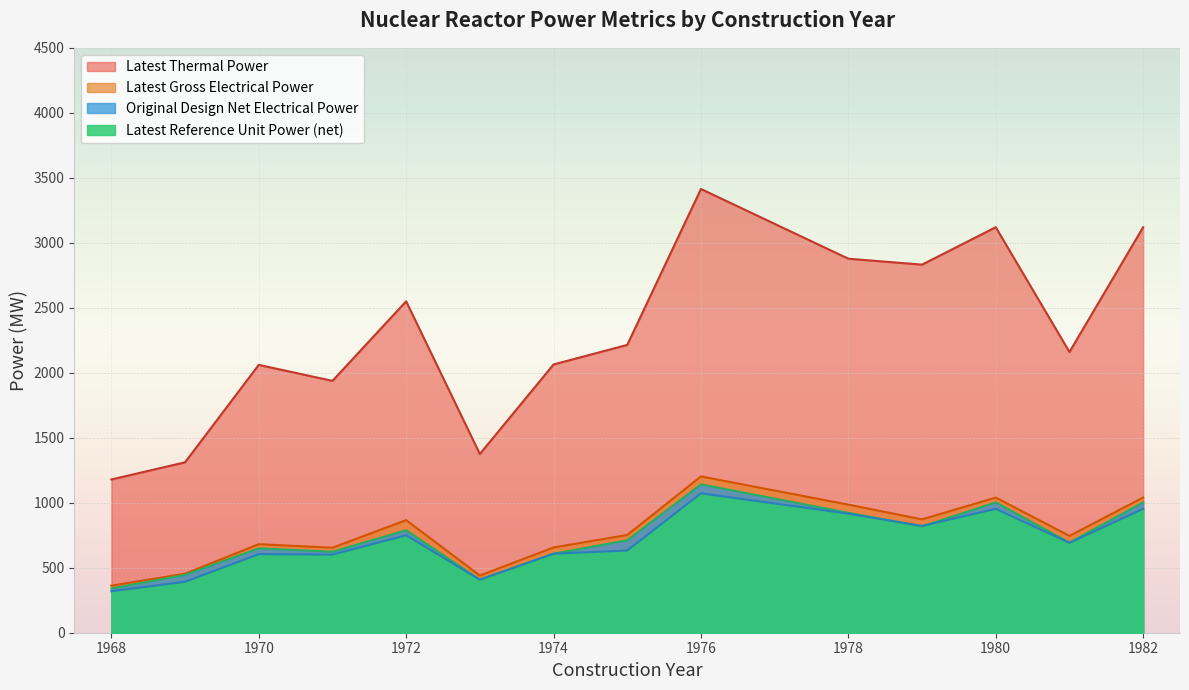

True or false: Latest Reference Unit Power(net) has more than 2 interior local peaks.

True